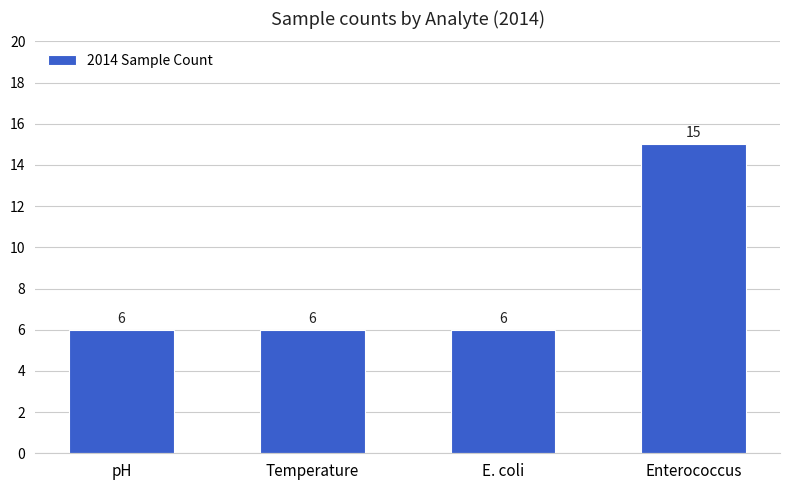

Approximately how many times larger is the value at Enterococcus compared to pH?

2.5